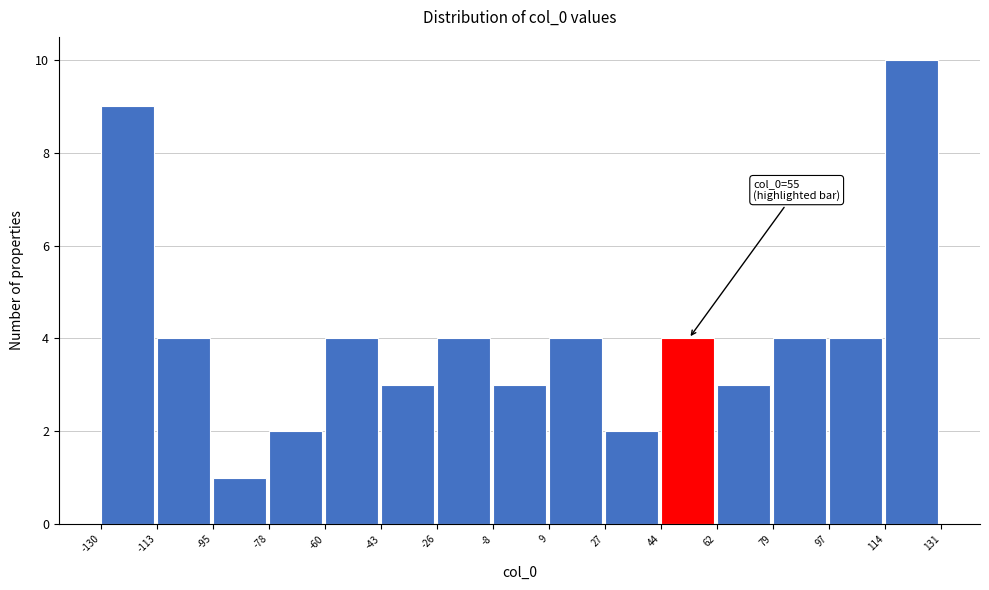

Over which range of the x-axis is the bar tallest?

114 to 131